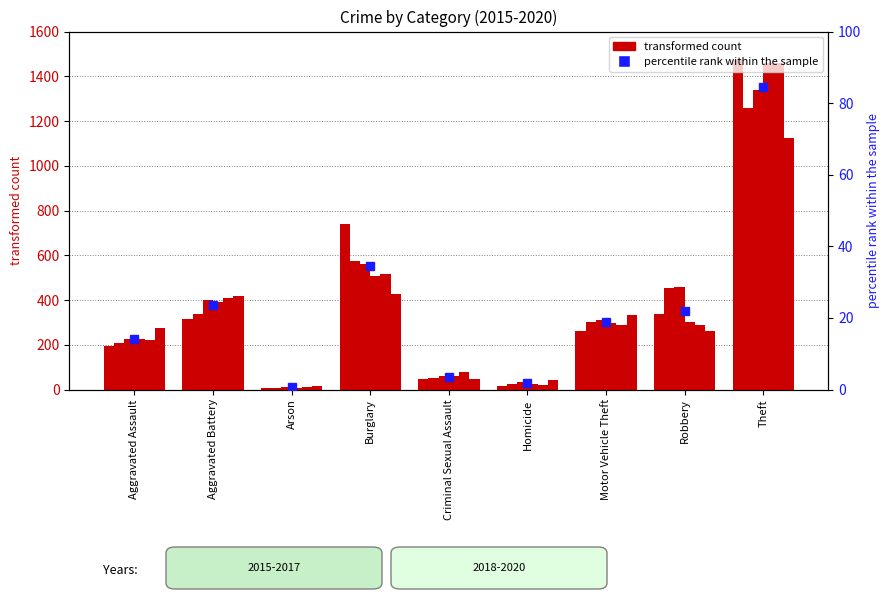

Which label corresponds to the largest value in the chart?

Theft